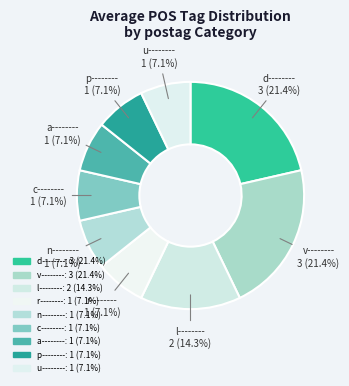

How many segments does this pie chart have?

9